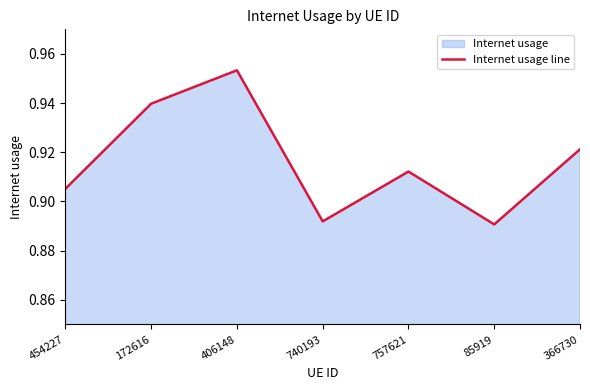

Where is the first local minimum?

740193